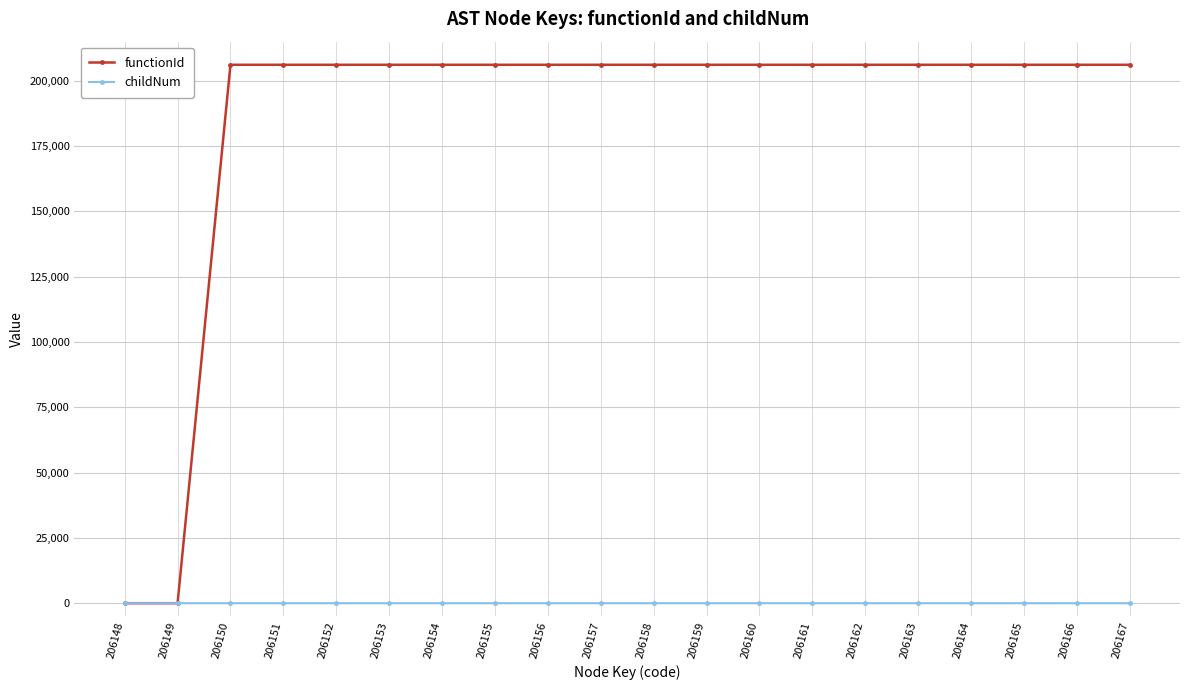

Rank the series by their maximum value, from lowest to highest.

childNum, functionId